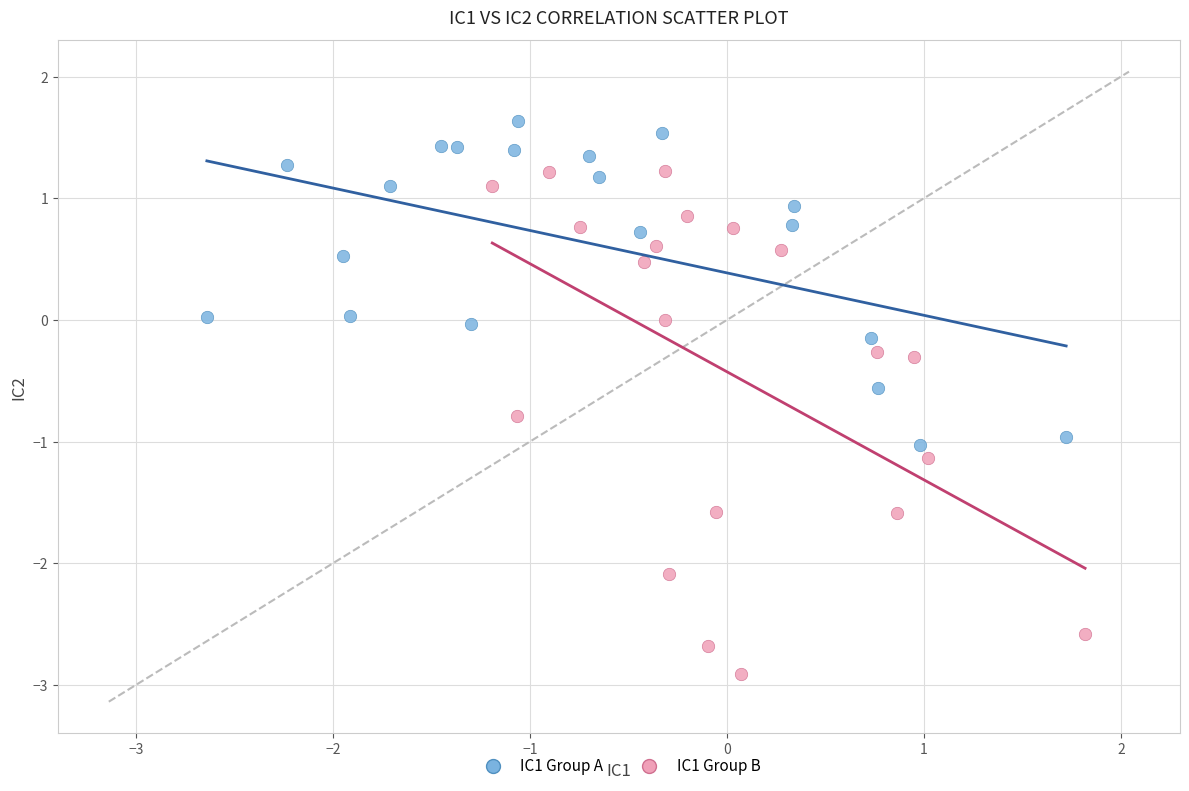

Which series has the widest spread of Y values?

IC1 Group B